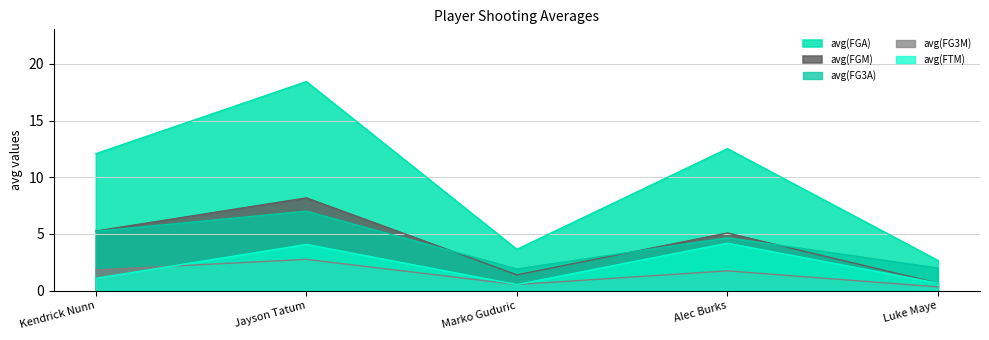

Reading left to right, what are all the values shown in this chart?

avg(FGM): Kendrick Nunn=5.3	Jayson Tatum=8.2	Marko Guduric=1.4	Alec Burks=5.1	Luke Maye=0.7
avg(FGA): Kendrick Nunn=12.1	Jayson Tatum=18.4	Marko Guduric=3.6	Alec Burks=12.5	Luke Maye=2.7
avg(FG3M): Kendrick Nunn=1.8	Jayson Tatum=2.8	Marko Guduric=0.5	Alec Burks=1.8	Luke Maye=0.3
avg(FG3A): Kendrick Nunn=5.2	Jayson Tatum=7.0	Marko Guduric=1.9	Alec Burks=4.7	Luke Maye=2.0
avg(FTM): Kendrick Nunn=1.1	Jayson Tatum=4.1	Marko Guduric=0.5	Alec Burks=4.2	Luke Maye=0.7